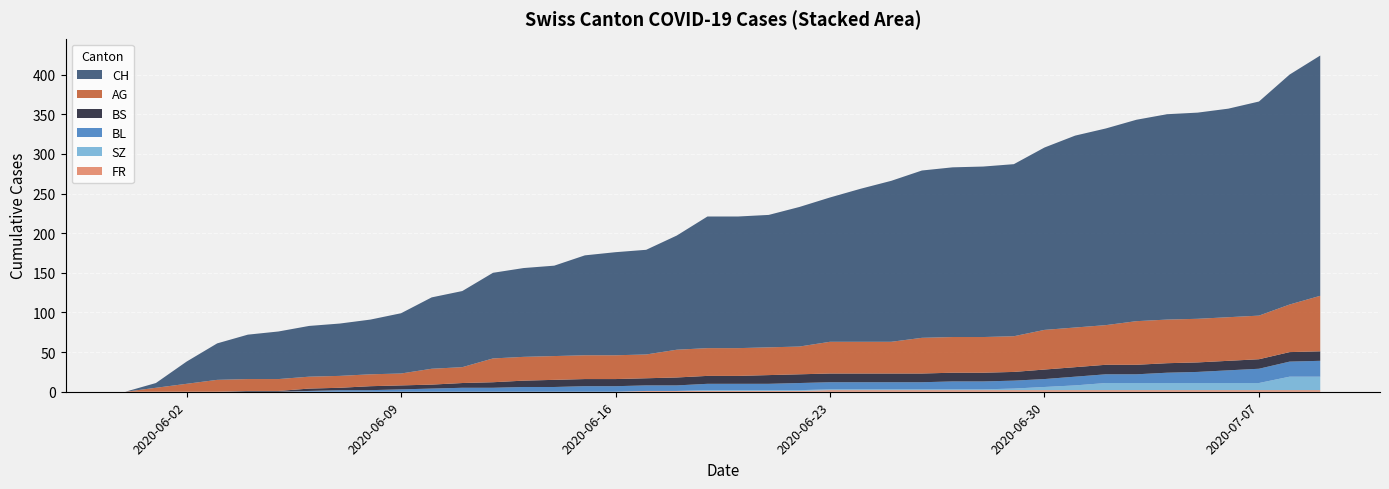

Reading left to right, what are all the values shown in this chart?

CH: 0	6	28	46	56	60	64	66	69	76	90	96	108	112	114	126	130	132	144	166	166	167	176	182	193	203	211	214	215	217	230	242	248	254	259	260	263	270	290	303
AG: 0	5	10	15	15	15	15	15	15	15	20	20	30	30	30	30	30	30	35	35	35	35	35	40	40	40	45	45	45	45	50	50	50	55	55	55	55	55	60	70
BL: 0	0	0	0	0	0	1	2	2	3	4	5	5	6	6	7	7	7	7	8	8	8	9	9	9	9	9	10	10	10	10	11	11	11	13	14	16	18	19	20
BS: 0	0	0	0	1	1	3	3	5	5	5	6	7	8	9	9	9	9	10	10	10	11	11	11	11	11	11	11	11	11	12	12	12	12	12	12	12	12	12	12
SZ: 0	0	0	0	0	0	0	0	0	0	0	0	0	0	0	0	0	0	0	1	1	1	1	1	1	1	1	1	1	2	4	6	9	9	9	9	9	9	17	17
FR: 0	0	0	0	0	0	0	0	0	0	0	0	0	0	0	0	0	1	1	1	1	1	1	2	2	2	2	2	2	2	2	2	2	2	2	2	2	2	2	2